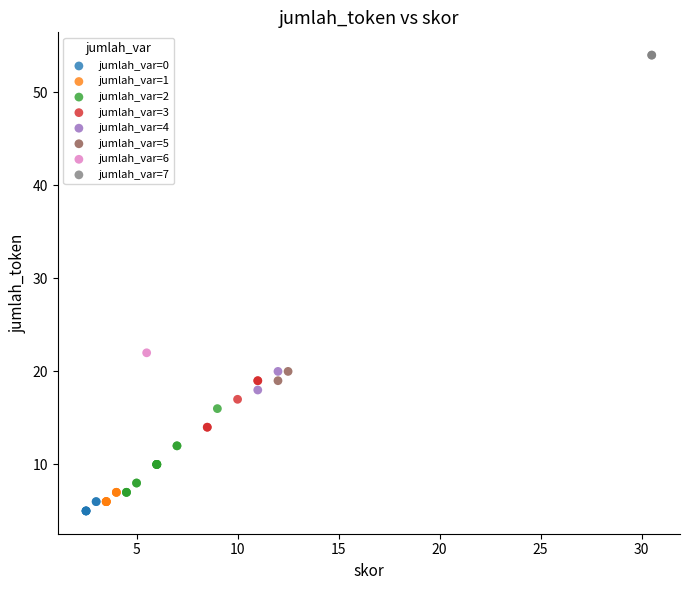

What are all the series names shown in the legend?

jumlah_var=0, jumlah_var=1, jumlah_var=2, jumlah_var=3, jumlah_var=4, jumlah_var=5, jumlah_var=6, jumlah_var=7